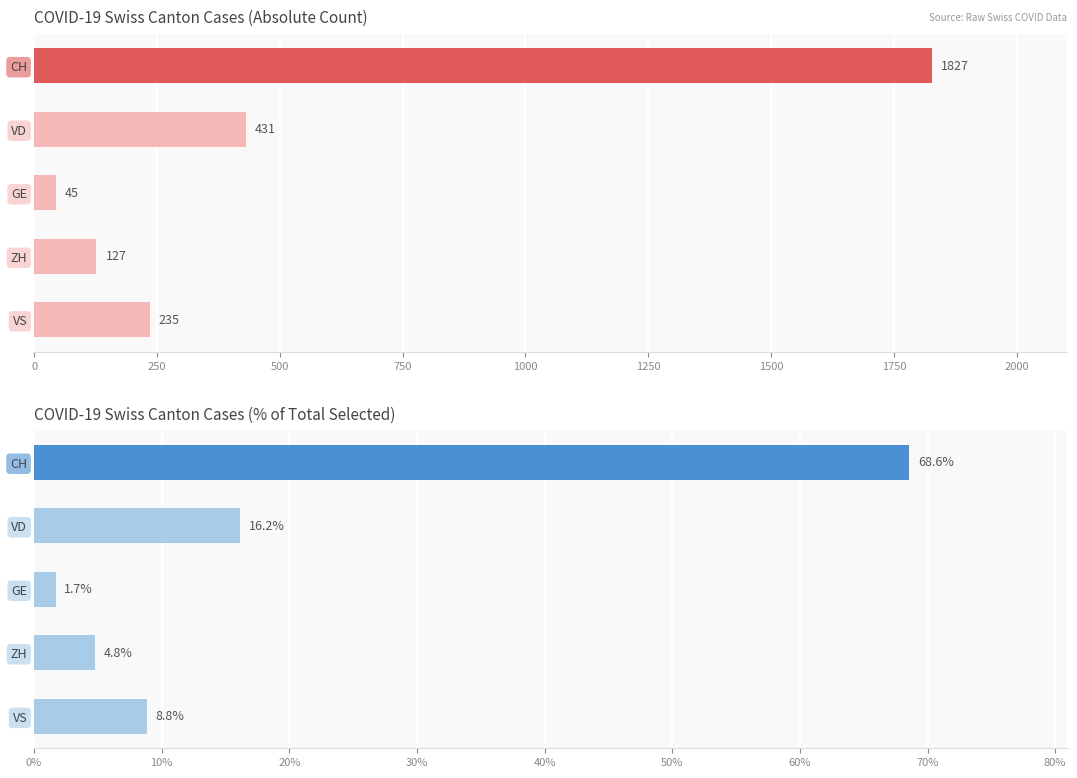

Between CH and GE, which series saw the biggest shift?

Absolute Count